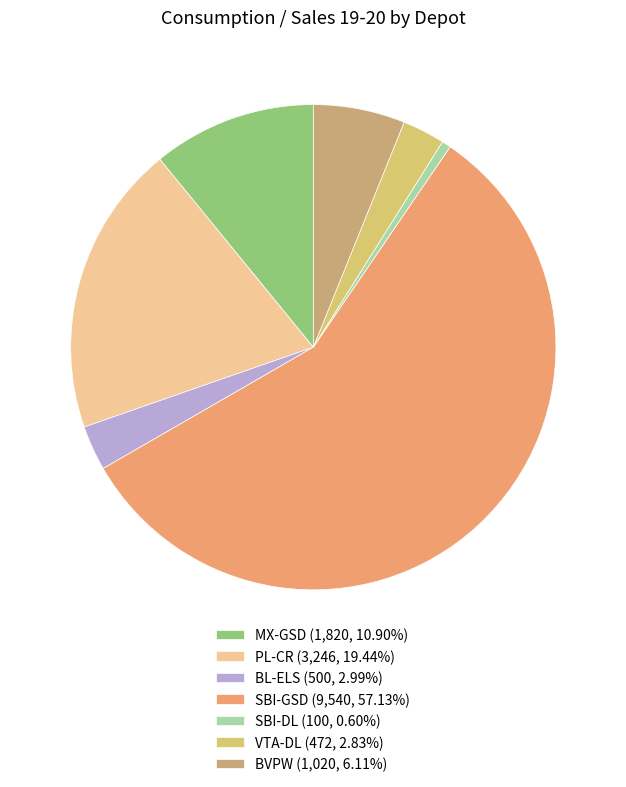

Which slice is the largest?

SBI-GSD